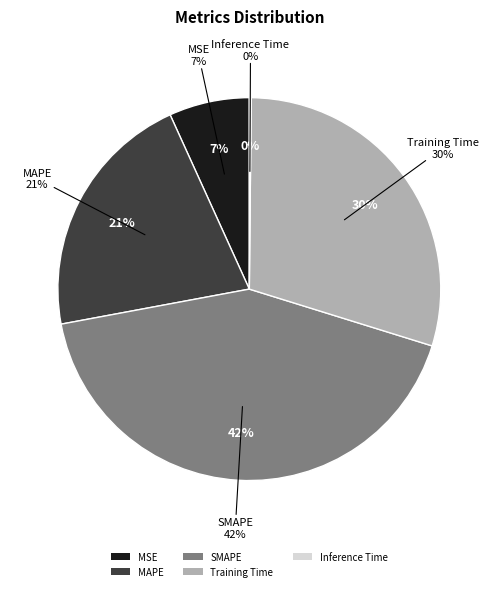

Which slice is the smallest?

Inference Time